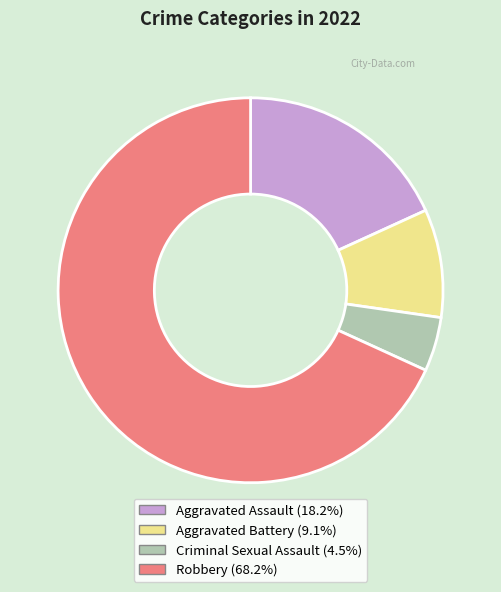

Which category has the biggest portion of the pie?

Robbery